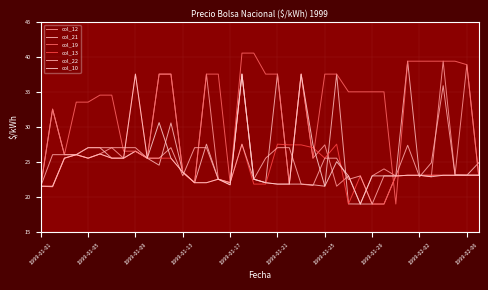

How many series are shown in this chart?

6